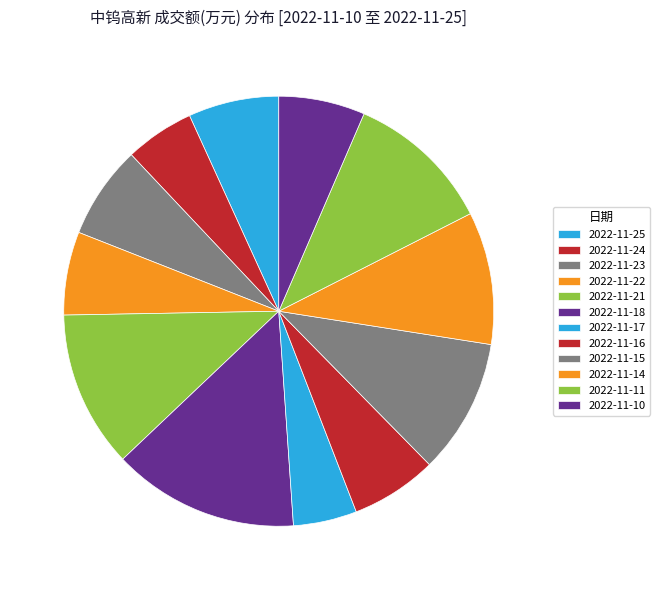

Approximately how many times larger is the value at 2022-11-25 compared to 2022-11-14?

0.7